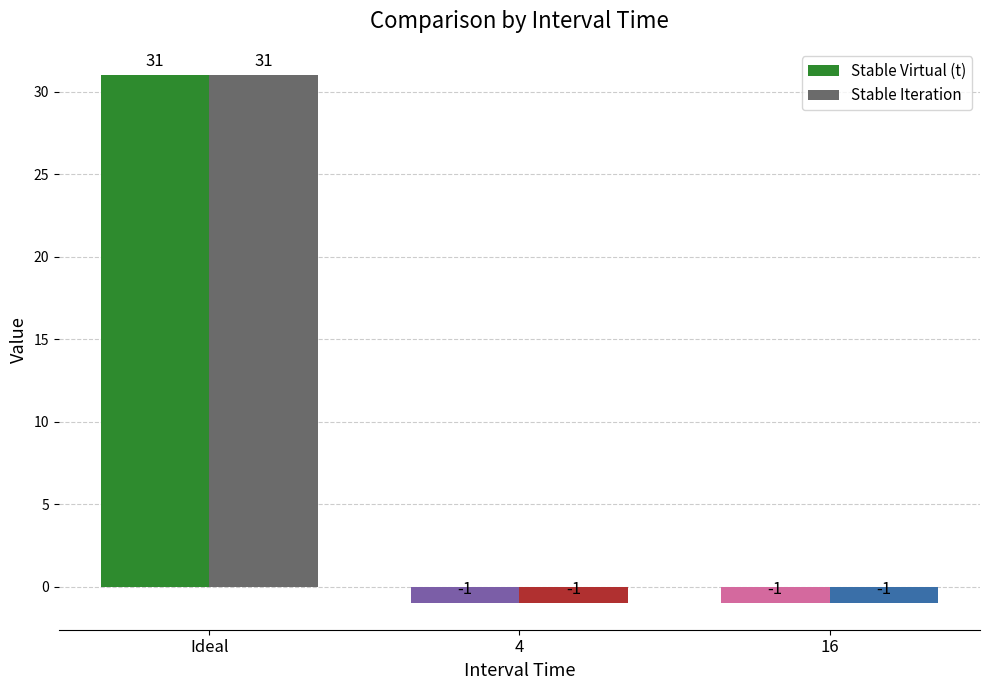

At how many categories does at least one series exceed 7?

1